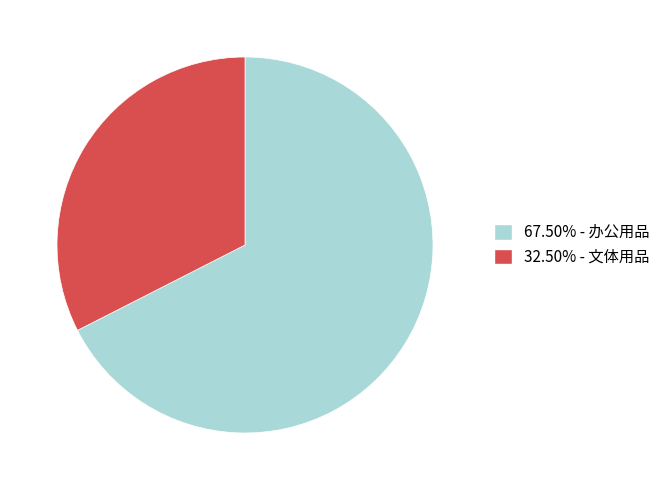

Does any single category account for the majority?

Yes